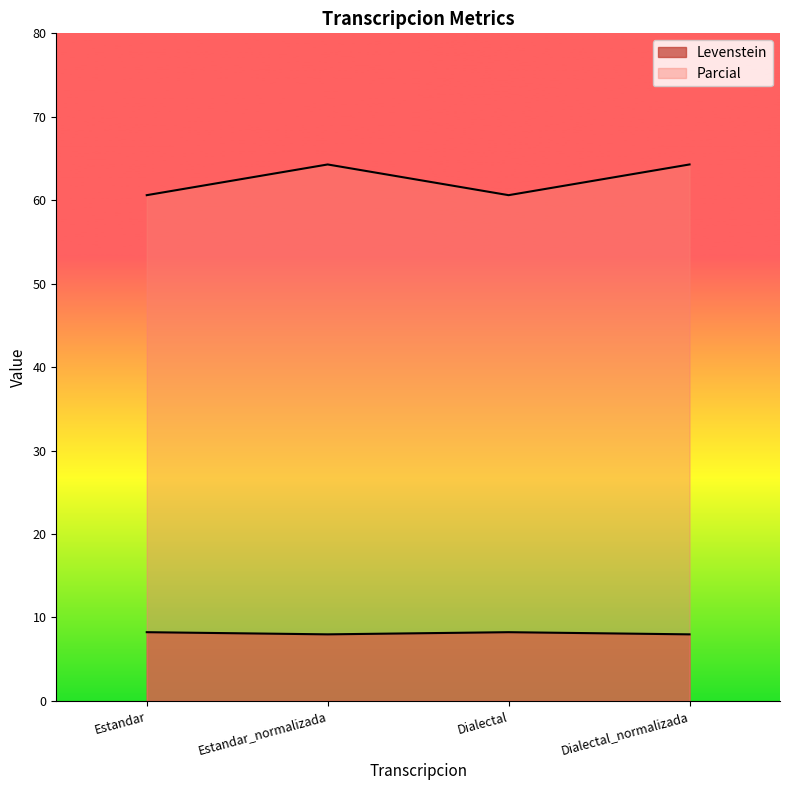

Does the chart display data point markers on the line(s)?

No